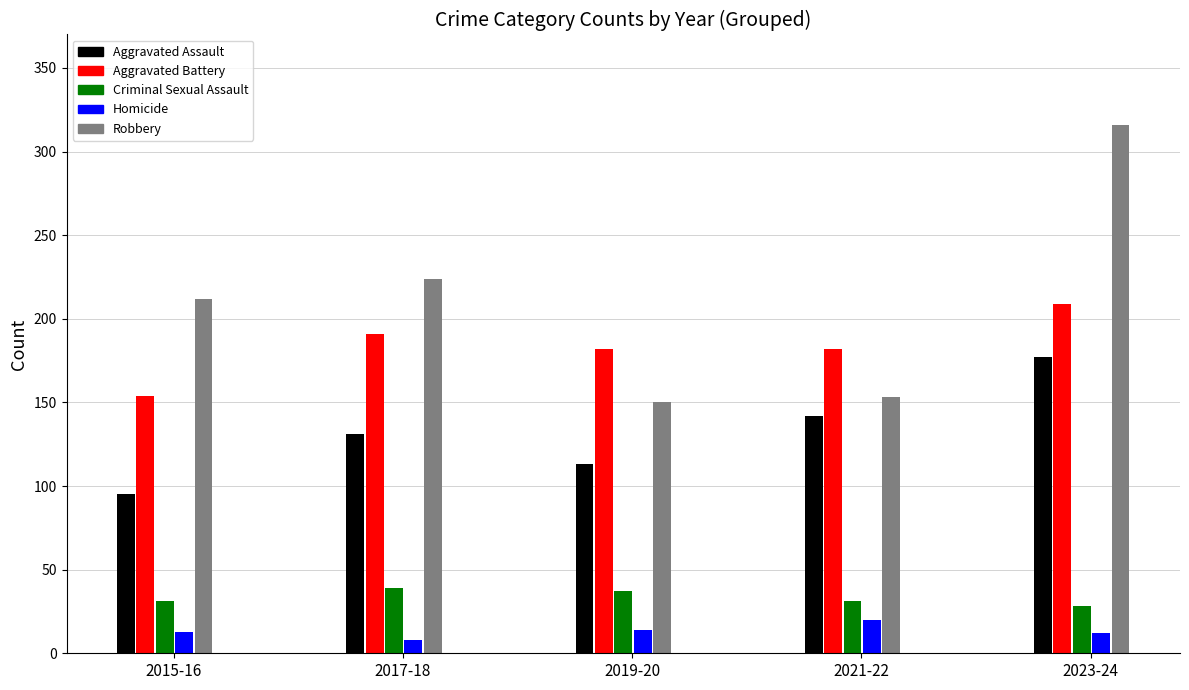

Between 2018 and 2020, which series saw the biggest shift?

Robbery